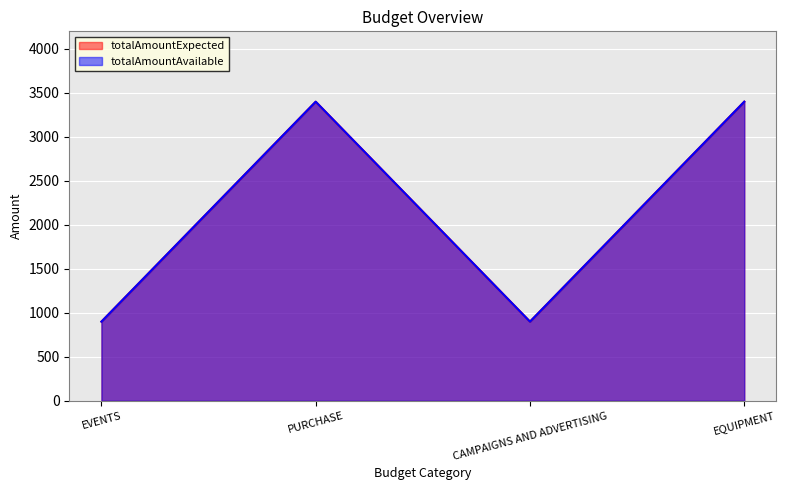

What is the value of the totalAmountAvailable point at the 1st from the left?

900